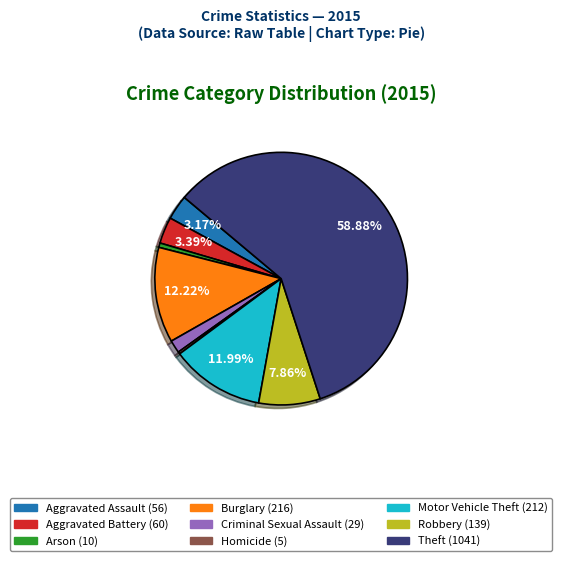

What is the ratio of the value at Burglary to the value at Motor Vehicle Theft?

1.0